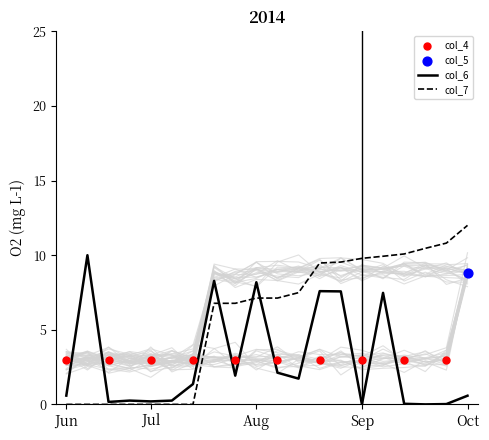

Which series reaches the minimum Y coordinate?

col_7